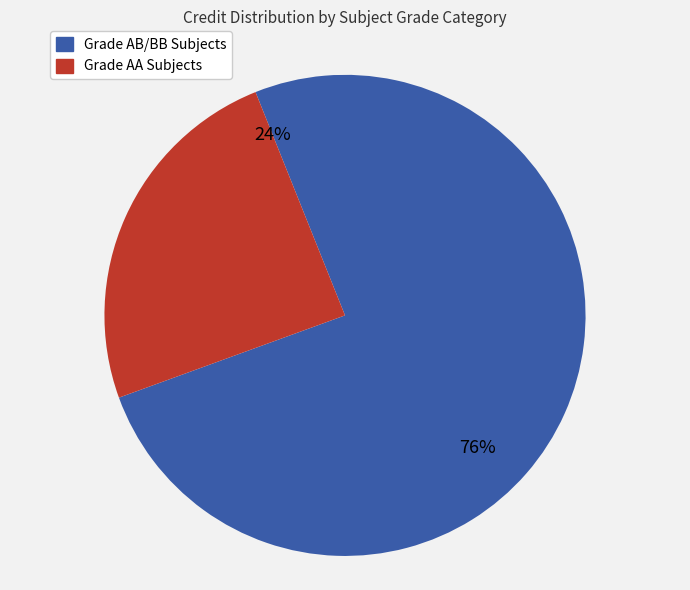

The EE101 slice represents 29% of the pie. True or false?

False